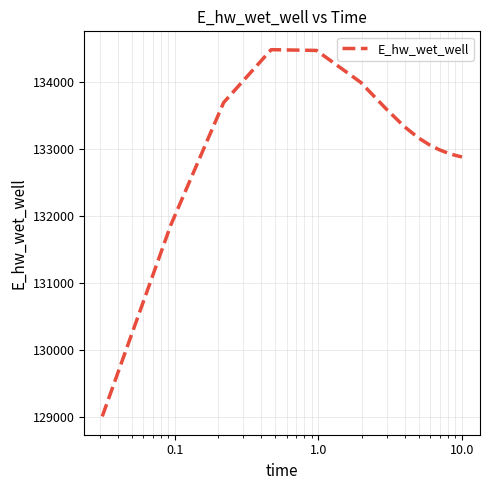

What is the difference between the maximum and minimum values?

5466.1